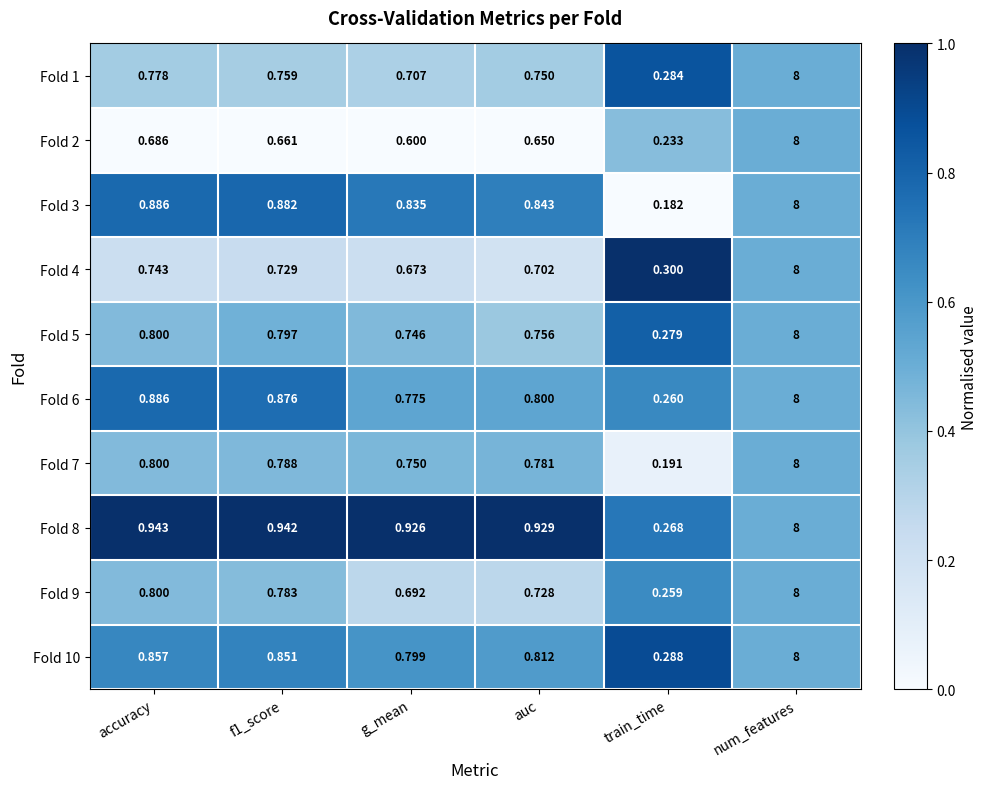

At which category is the sum across all series the highest?

num_features